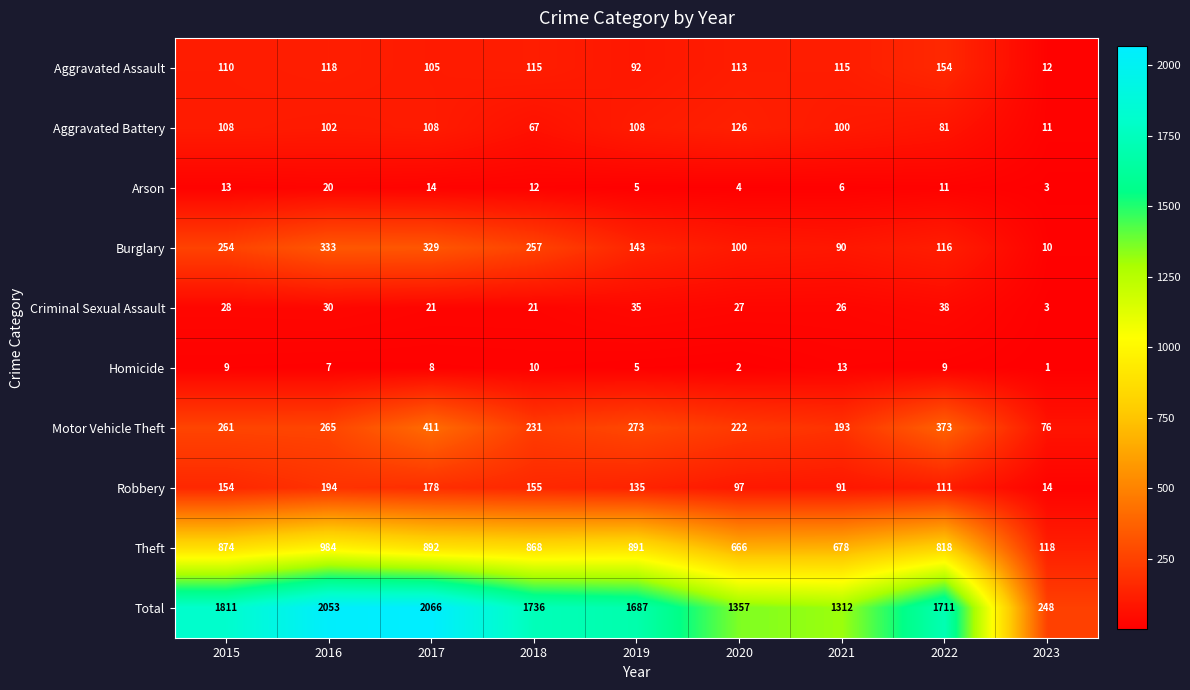

At which category does the chart reach its minimum across all series?

2023